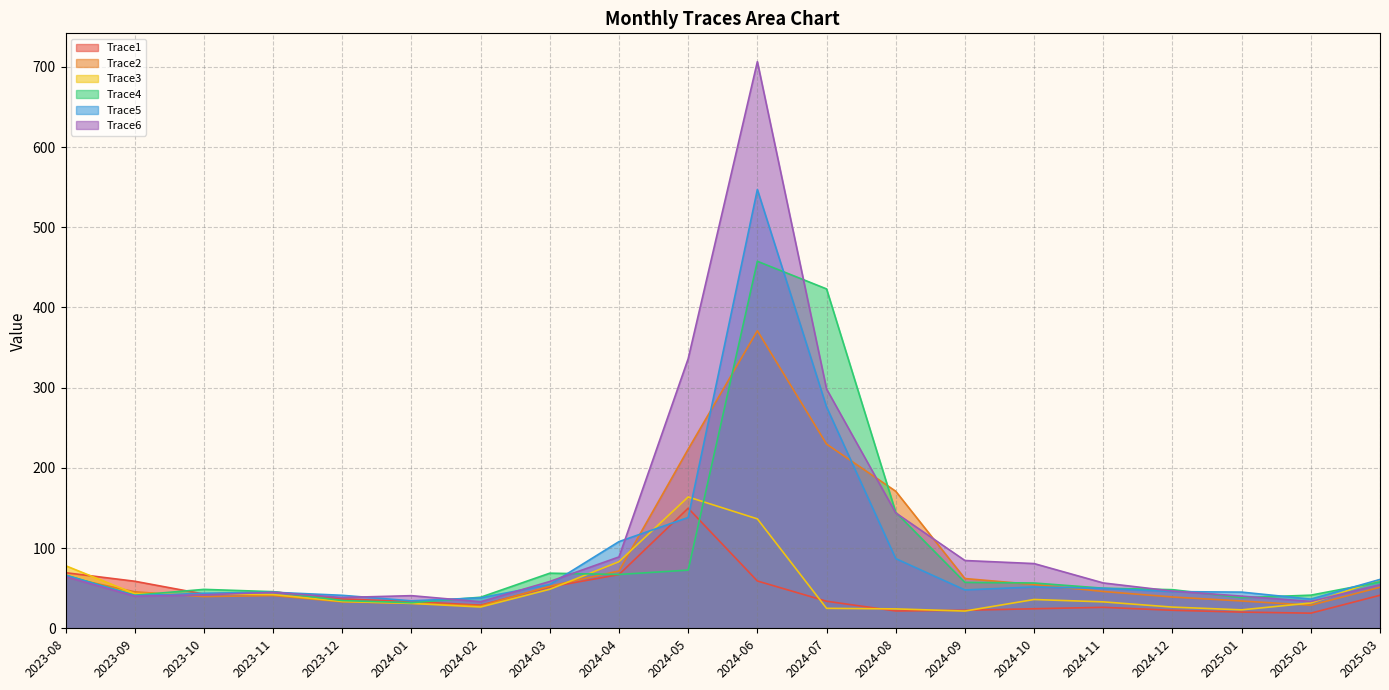

What is the sum of the Trace6 values at 2024-04 and 2024-11?

145.5